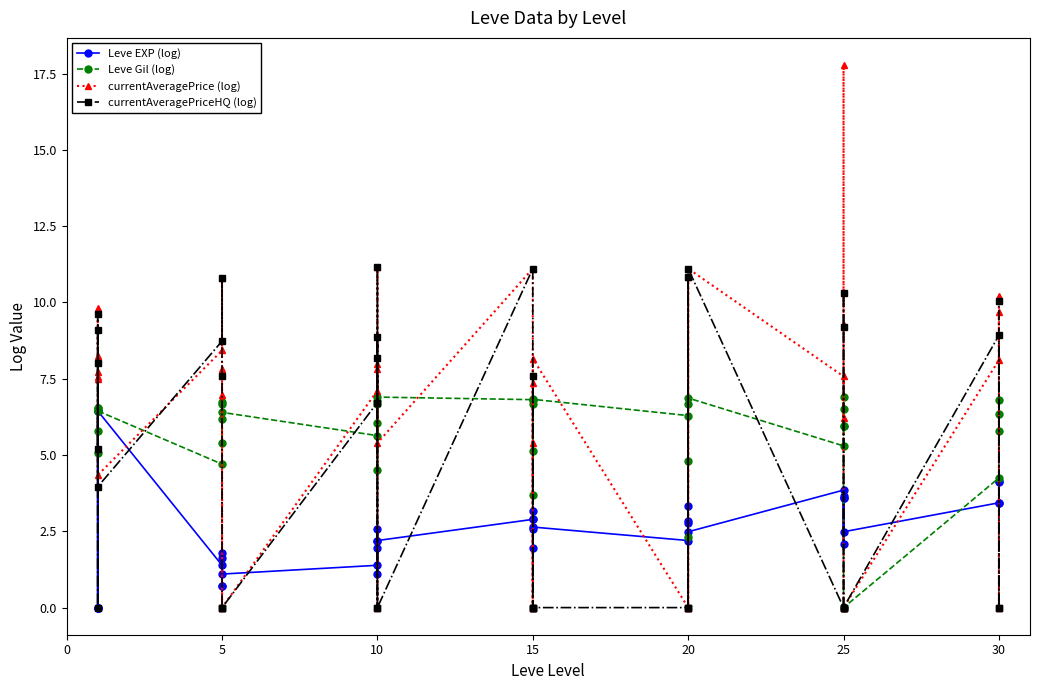

Reading left to right, list all the values displayed in this chart.

Leve EXP (log): 0.0	0.0	6.4	0.0	0.0	6.4	1.4	1.8	0.7	1.6	0.7	1.1	1.4	1.9	1.1	2.2	2.6	2.2	2.9	2.6	1.9	3.2	2.9	2.6	2.2	2.8	3.3	2.8	2.5	3.9	3.6	2.1	3.7	3.6	2.5	3.4	4.2	3.4	4.1
Leve Gil (log): 5.8	6.5	6.4	5.1	6.5	6.4	4.7	6.7	6.7	5.4	6.2	6.4	5.6	6.8	6.7	6.1	4.5	6.9	6.8	3.7	5.1	6.7	6.8	6.8	6.3	6.7	2.3	4.8	6.9	5.3	6.0	6.5	6.9	6.0	0.0	4.2	6.8	5.8	6.3
currentAveragePrice (log): 7.5	8.2	9.8	7.5	7.7	4.3	8.4	10.8	7.0	0.0	7.8	0.0	7.1	8.0	7.8	0.0	11.2	5.4	11.1	0.0	7.3	0.0	5.4	8.2	0.0	0.0	10.8	0.0	11.1	7.6	6.2	17.8	9.3	0.0	0.0	8.1	9.7	0.0	10.2
currentAveragePriceHQ (log): 8.0	0.0	9.6	5.2	9.1	4.0	8.7	10.8	7.6	0.0	0.0	0.0	6.7	8.2	8.9	0.0	11.2	0.0	11.1	0.0	7.6	0.0	0.0	0.0	0.0	0.0	10.8	0.0	11.1	0.0	0.0	9.2	10.3	0.0	0.0	8.9	0.0	0.0	10.1